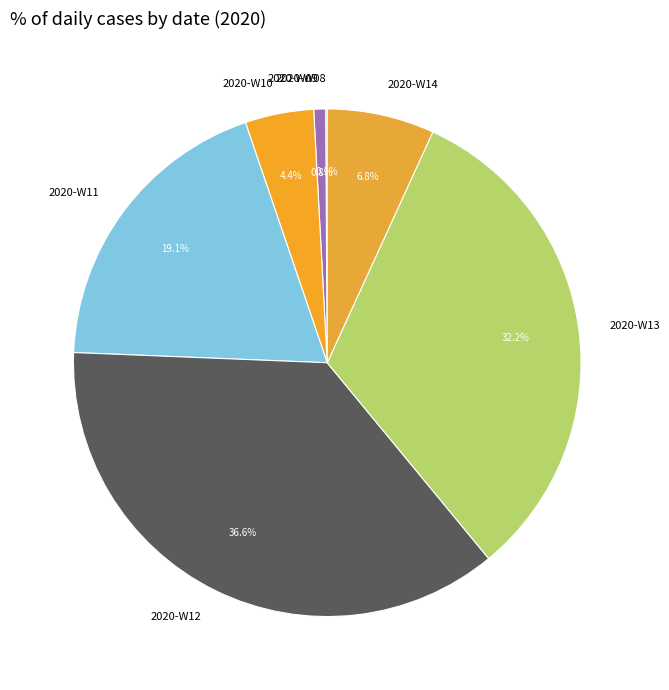

Which has a higher value, 2020-W14 or 2020-W13?

2020-W13